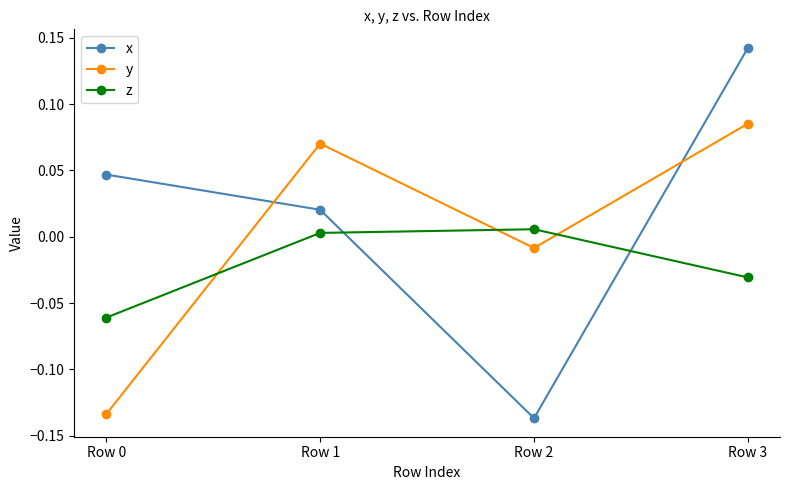

In x, how many points are lower than both neighbors (excluding endpoints)?

1